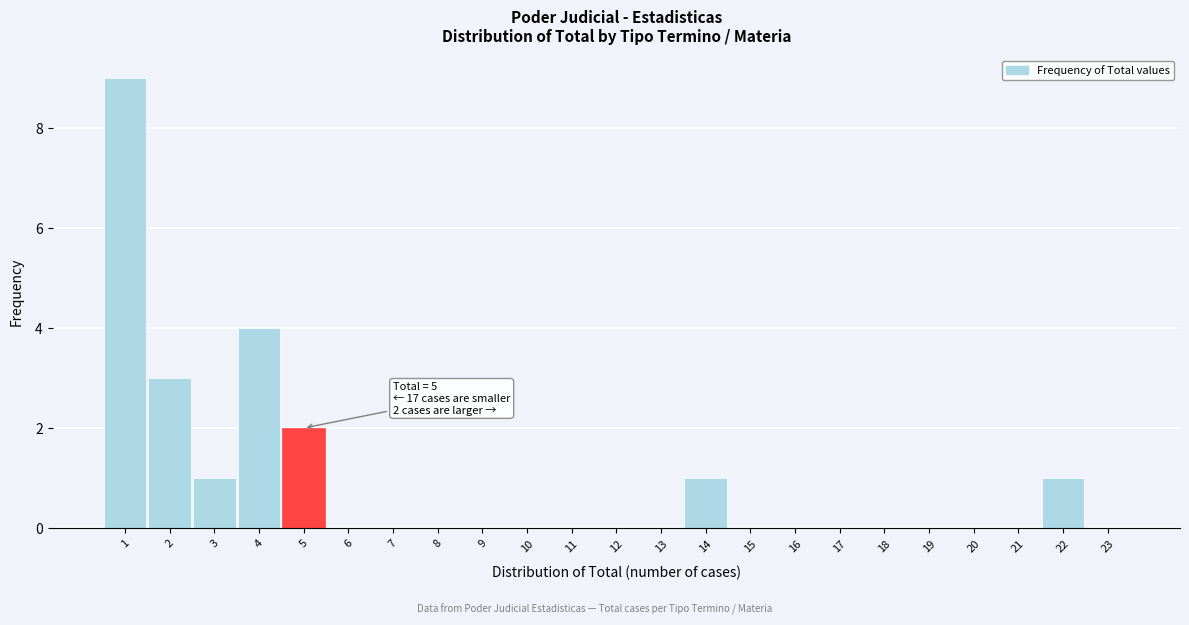

Over which range of the x-axis is the bar tallest?

0.5 to 1.5